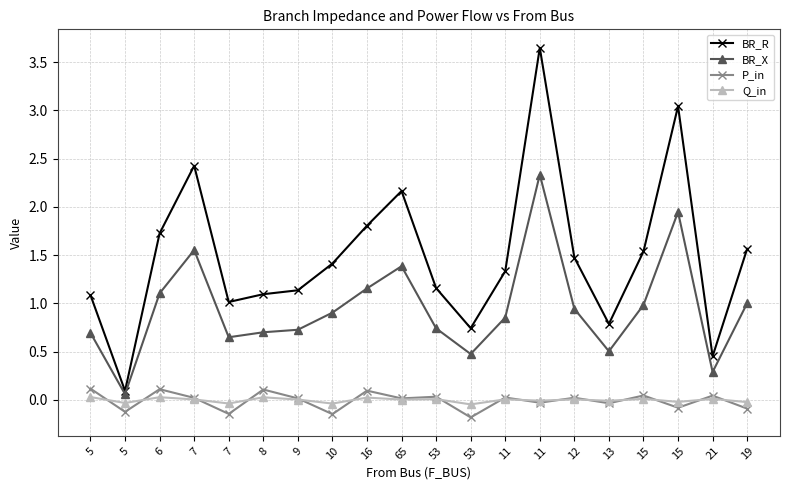

What are all the series names shown in the legend?

BR_R, BR_X, P_in, Q_in